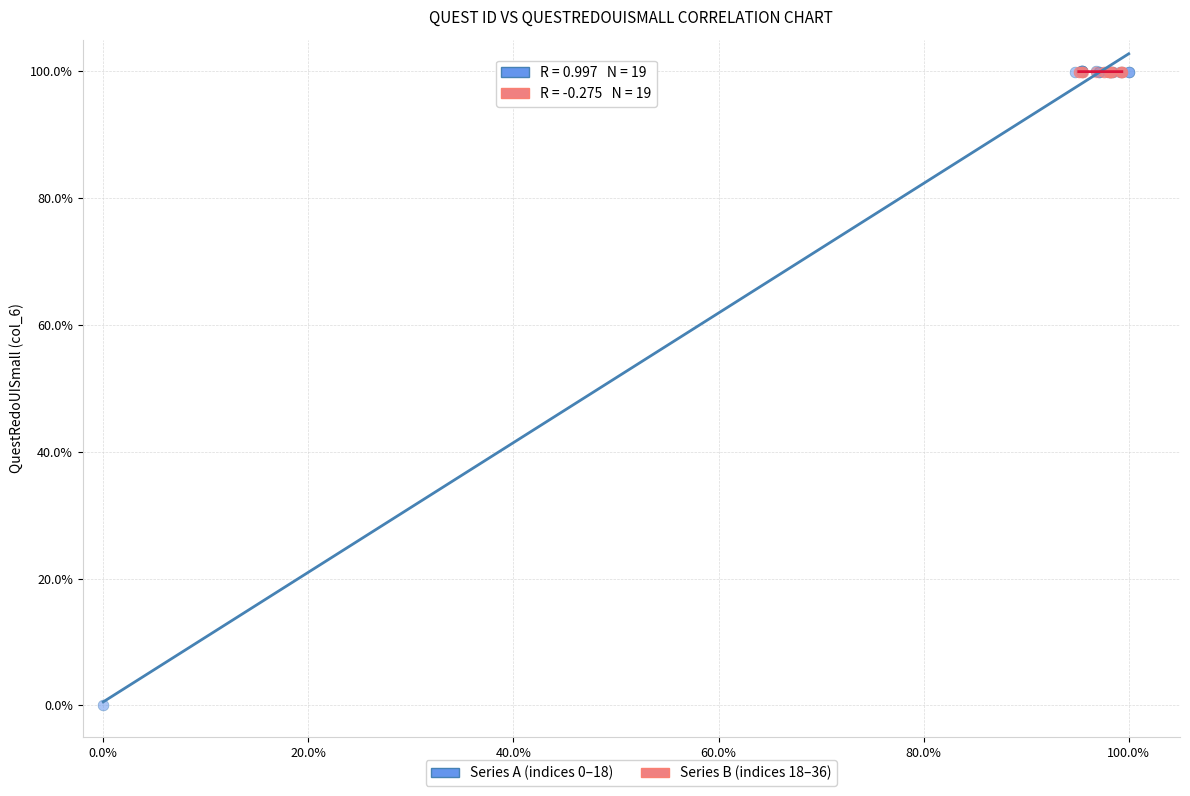

Which series has the widest spread of Y values?

Series A (indices 0–18)